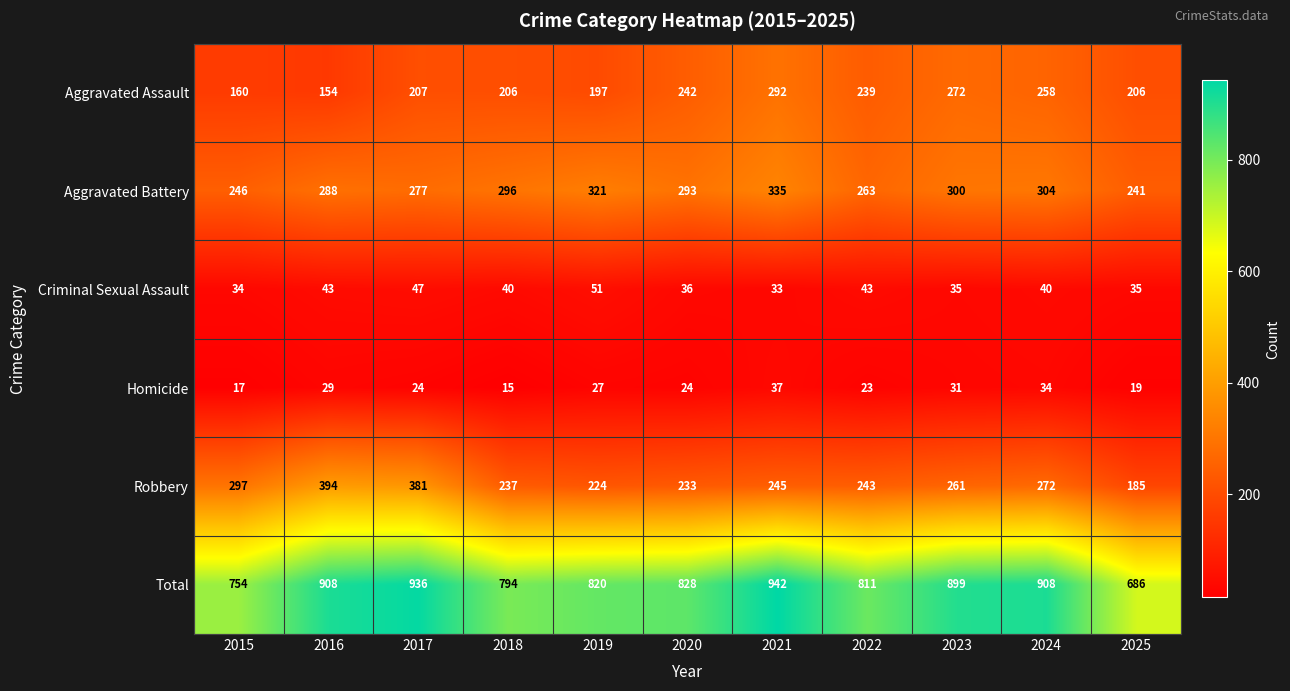

Rank the series by their maximum value, from highest to lowest.

Total, Robbery, Aggravated Battery, Aggravated Assault, Criminal Sexual Assault, Homicide